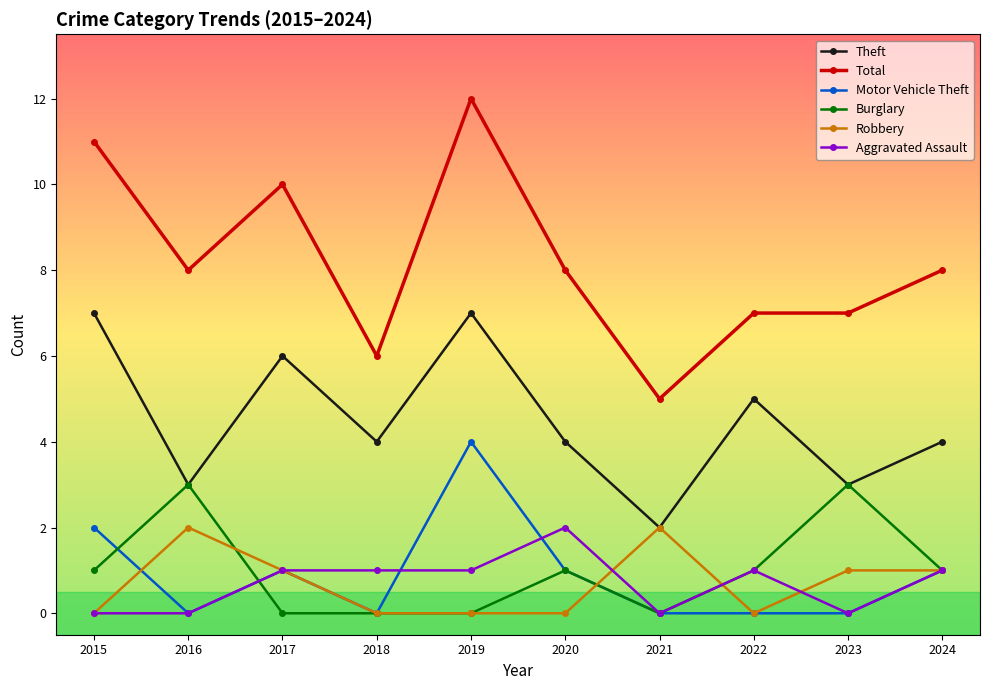

Where is the first local minimum for Motor Vehicle Theft?

2016